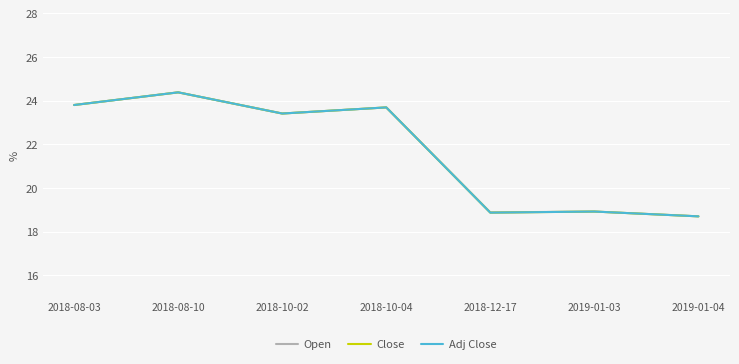

True or false: Close has a value of 40.7 at 2018-08-03.

False